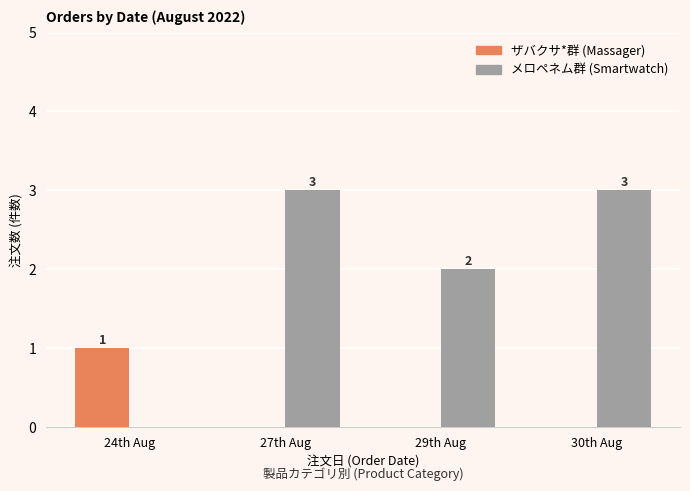

What is the maximum value shown in the chart?

3